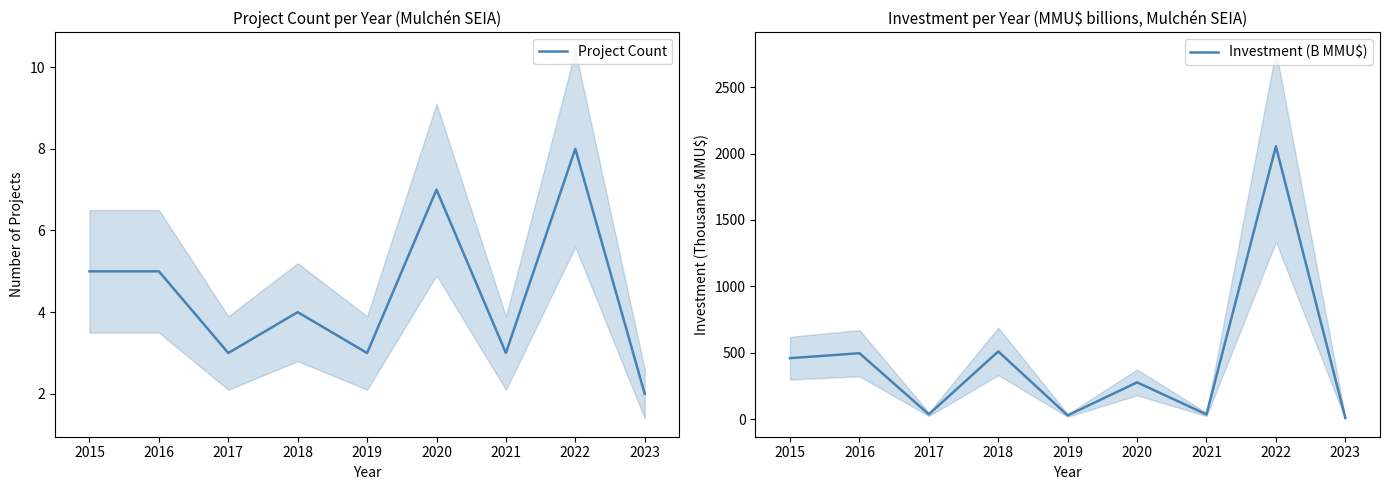

Is it true that Investment (B MMU$) equals 147.1 at 2016?

False